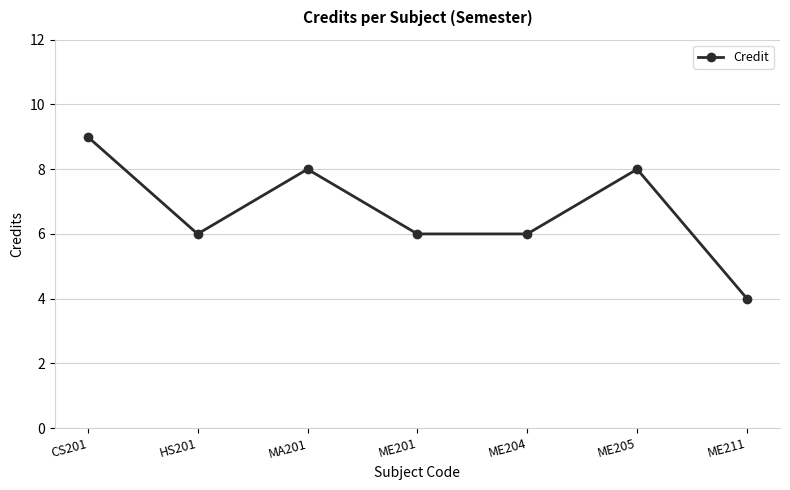

What is the change in value from CS201 to ME204?

-3